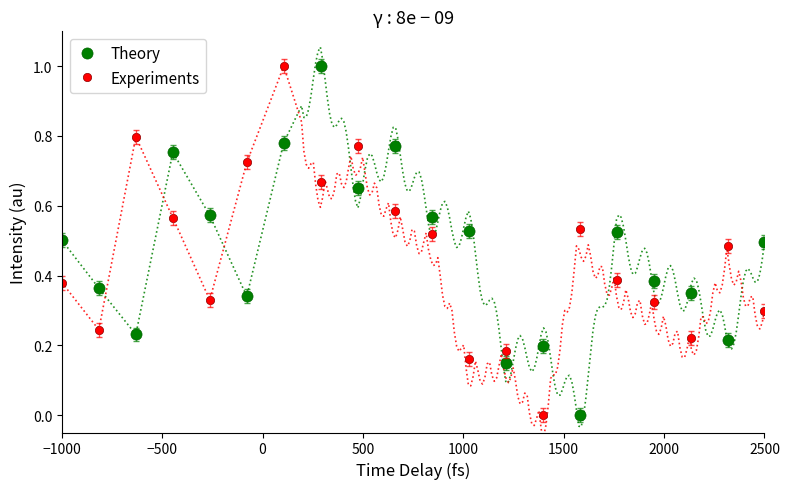

In Theory, how many points are lower than both neighbors (excluding endpoints)?

6